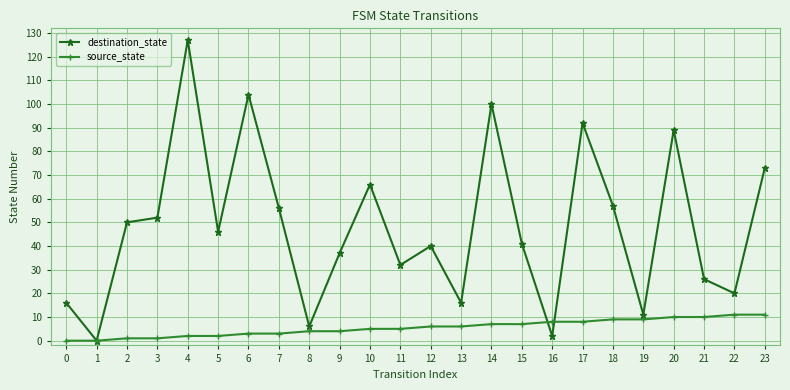

What is the total value across all series at 22?

31